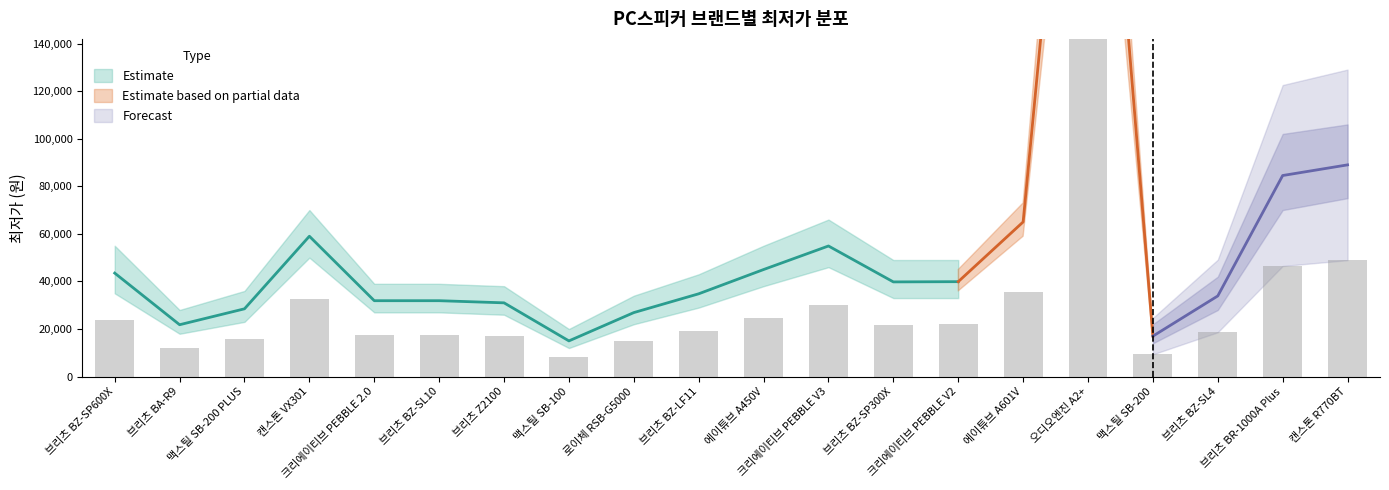

What is the value of the 15th bar from the left?

35750.0